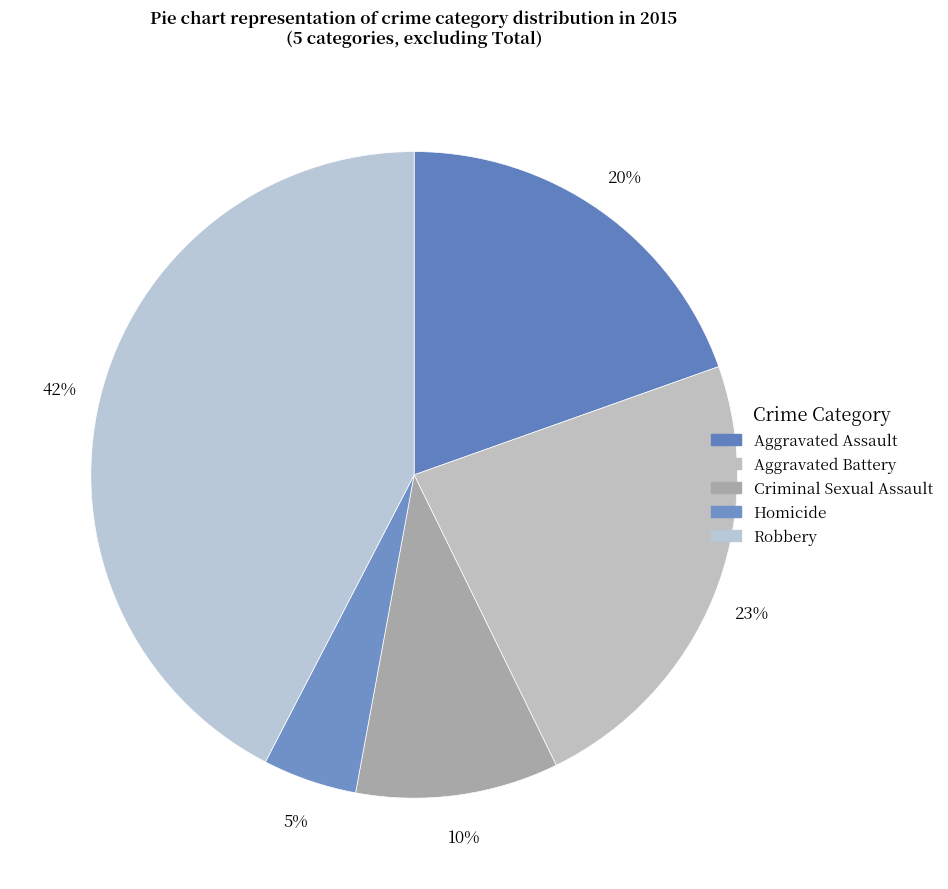

Is there a majority slice in this chart?

No